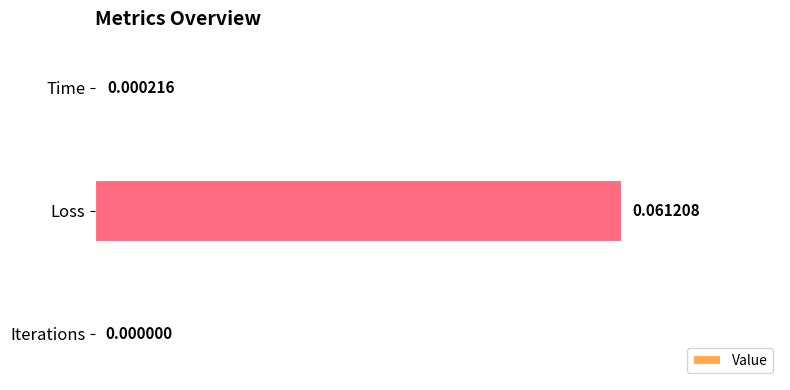

Which category has the highest value across all series?

Loss